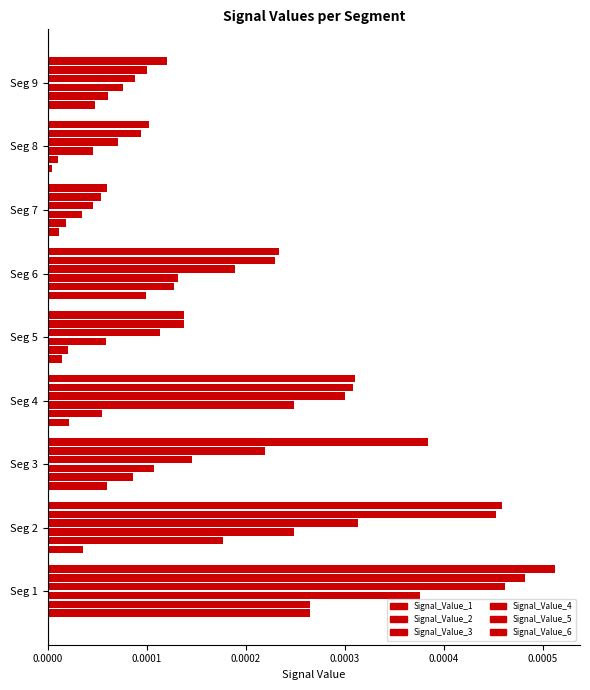

List the series in order of their peak value, highest first.

Signal_Value_6, Signal_Value_5, Signal_Value_4, Signal_Value_3, Signal_Value_2, Signal_Value_1